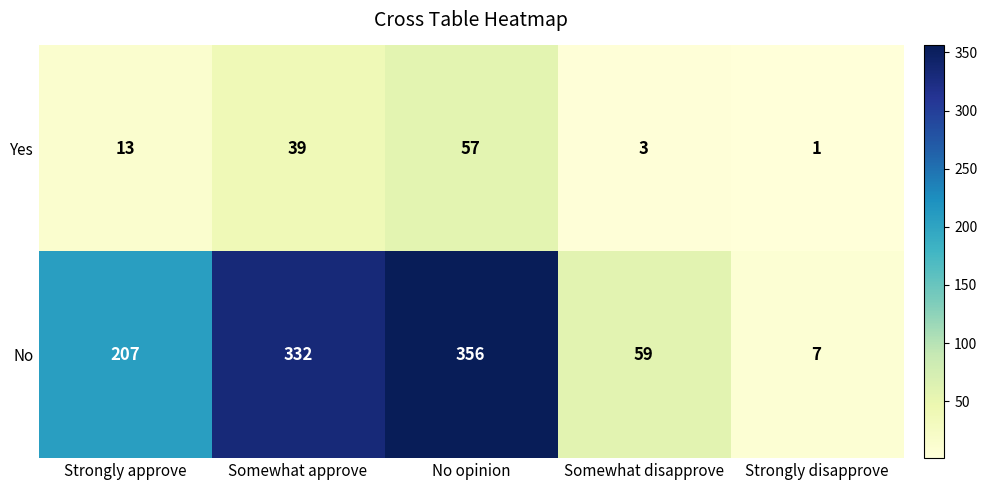

Read the No value at No opinion, to the nearest 50.

350